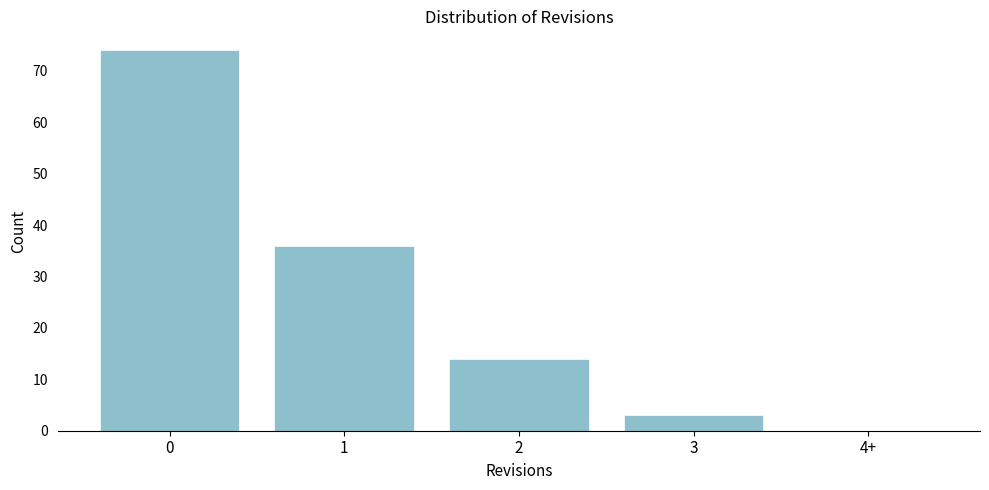

Reading left to right, transcribe all the data shown in this chart.

0=74	1=36	2=14	3=3	4+=0